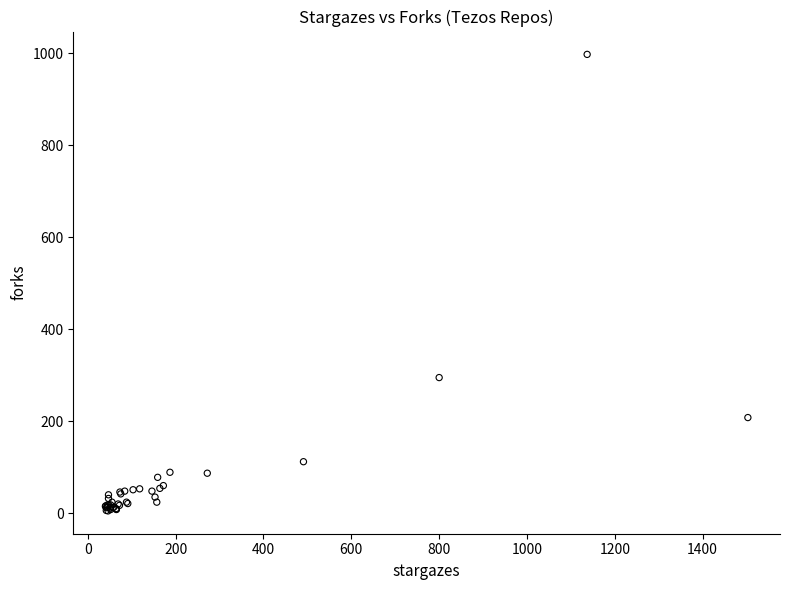

What Y value in the scatter plot is closest to 501?

295